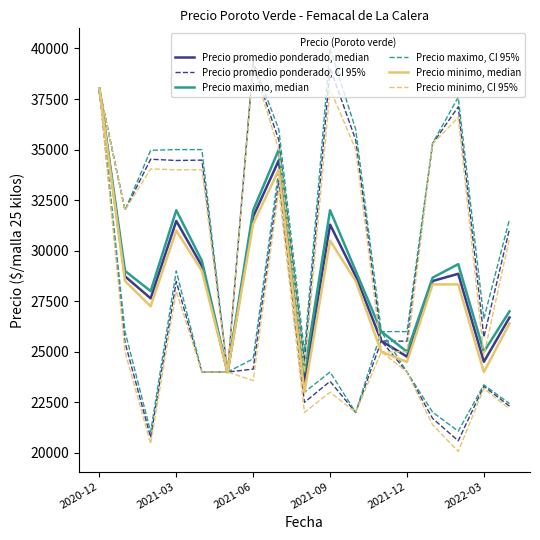

The value of Precio promedio ponderado, median at 2021-03 is 51371.8. True or false?

False